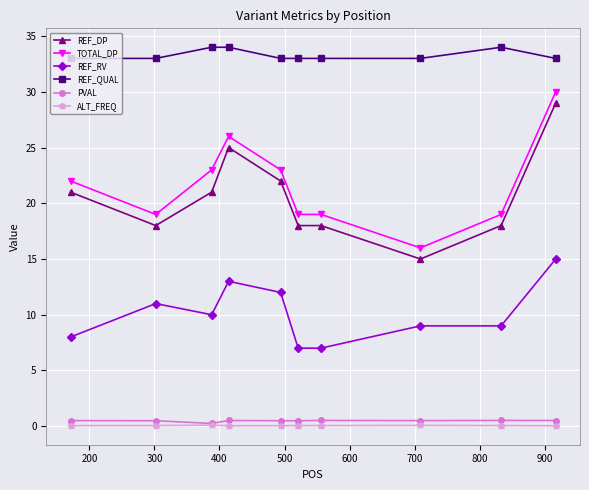

True or false: PVAL and REF_QUAL intersect in this chart.

False